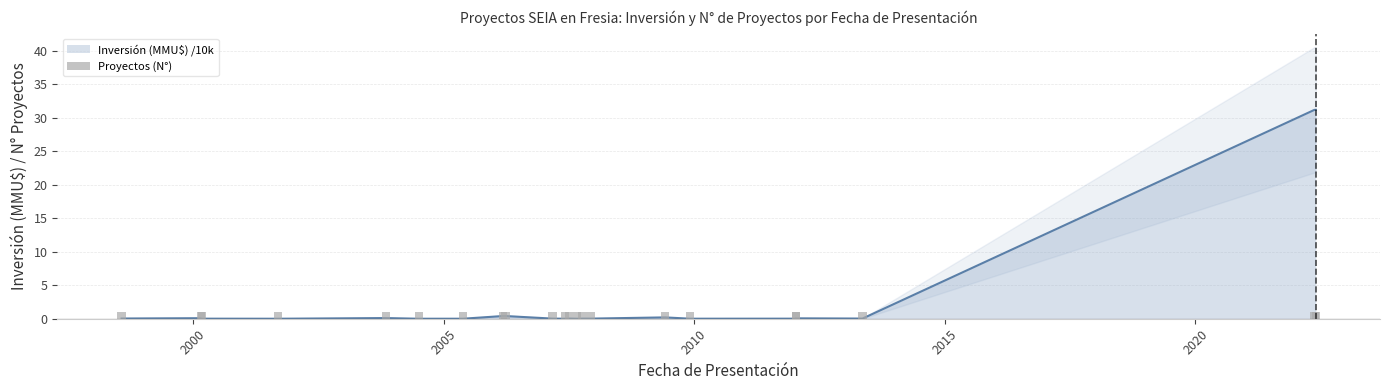

List the labels in order of value, smallest first.

2001-09-10, 2004-07-01, 2007-08-31, 2007-06-02, 2005-05-20, 2009-12-01, 2000-03-06, 2012-01-10, 2007-03-04, 2007-12-12, 2007-10-08, 2013-05-10, 2007-07-04, 1998-07-28, 2012-01-10, 2000-02-25, 2003-11-04, 2009-06-01, 2006-03-06, 2006-03-27, 2022-05-17, 2022-05-27